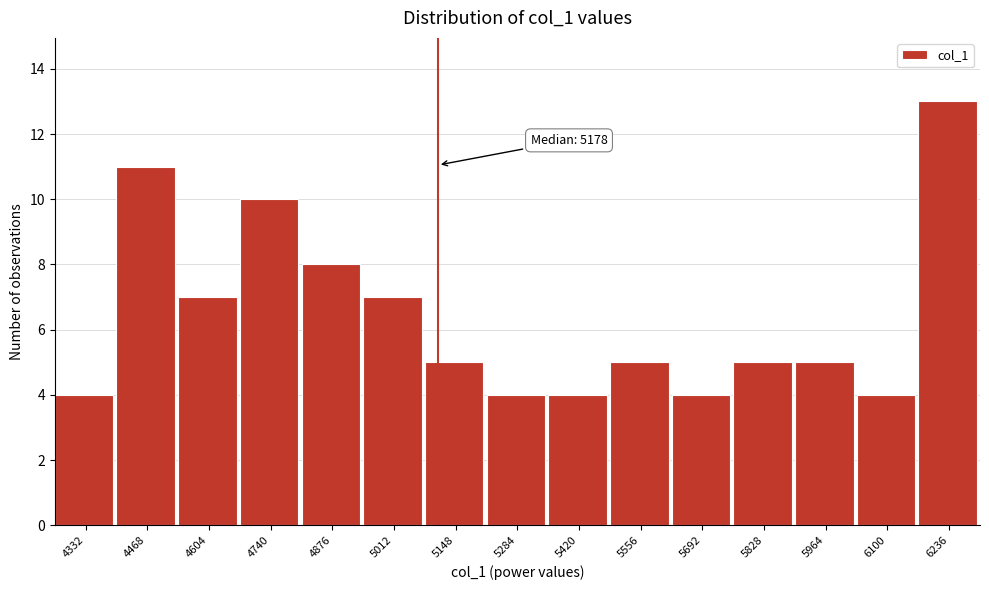

Reading left to right, list all the values displayed in this chart.

4	11	7	10	8	7	5	4	4	5	4	5	5	4	13